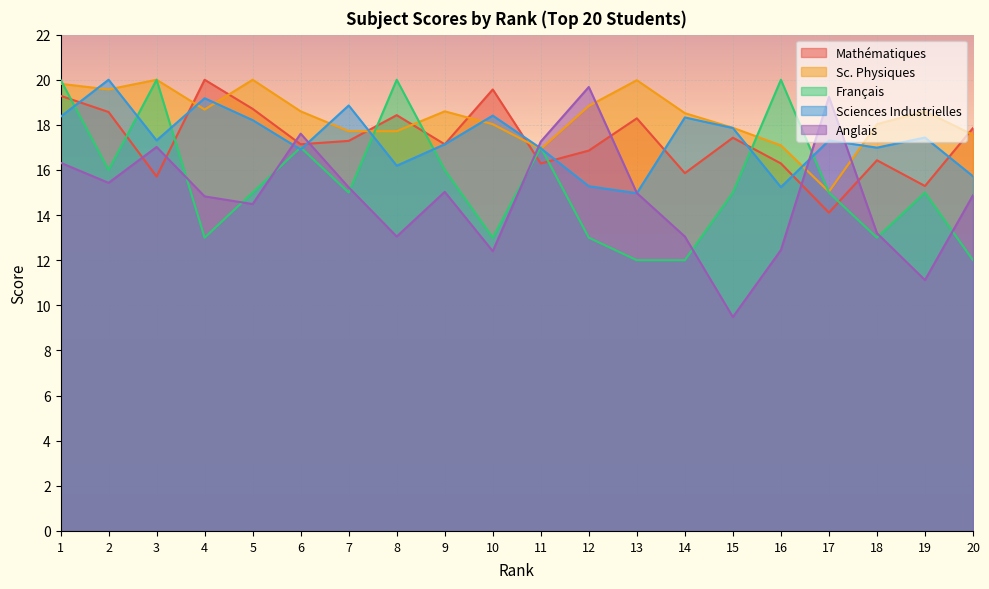

What are all the series names shown in the legend?

Mathématiques, Sc. Physiques, Français, Sciences Industrielles, Anglais